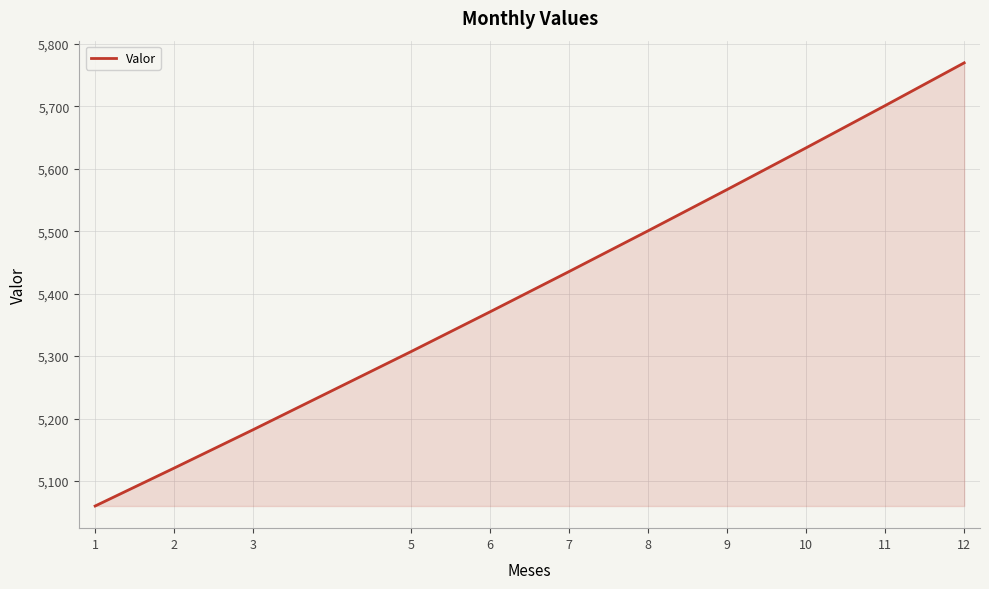

At which category does the chart reach its minimum across all series?

1